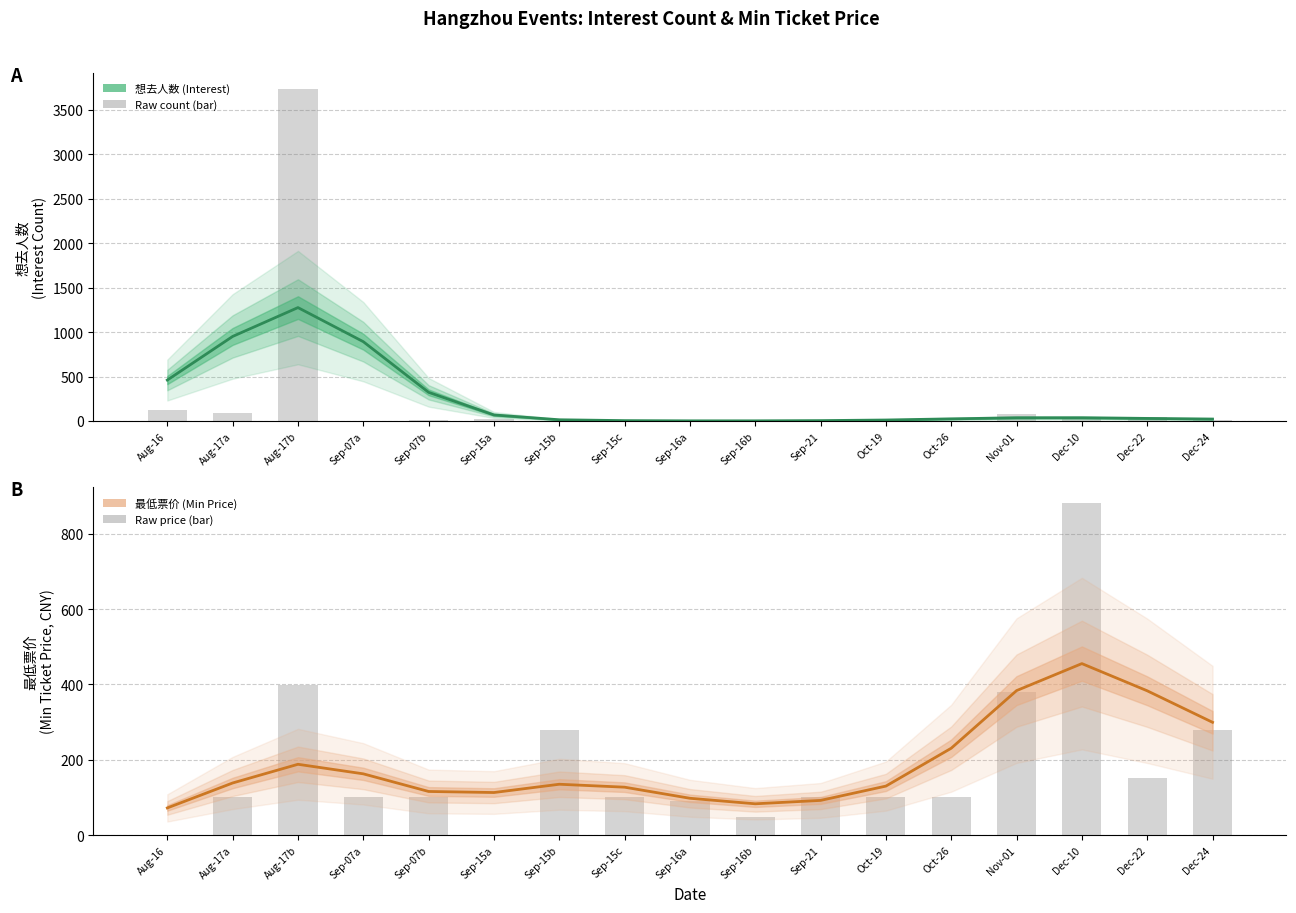

The 想去人数 (Interest) series shows 1.0 at Sep-16a. True or false?

False